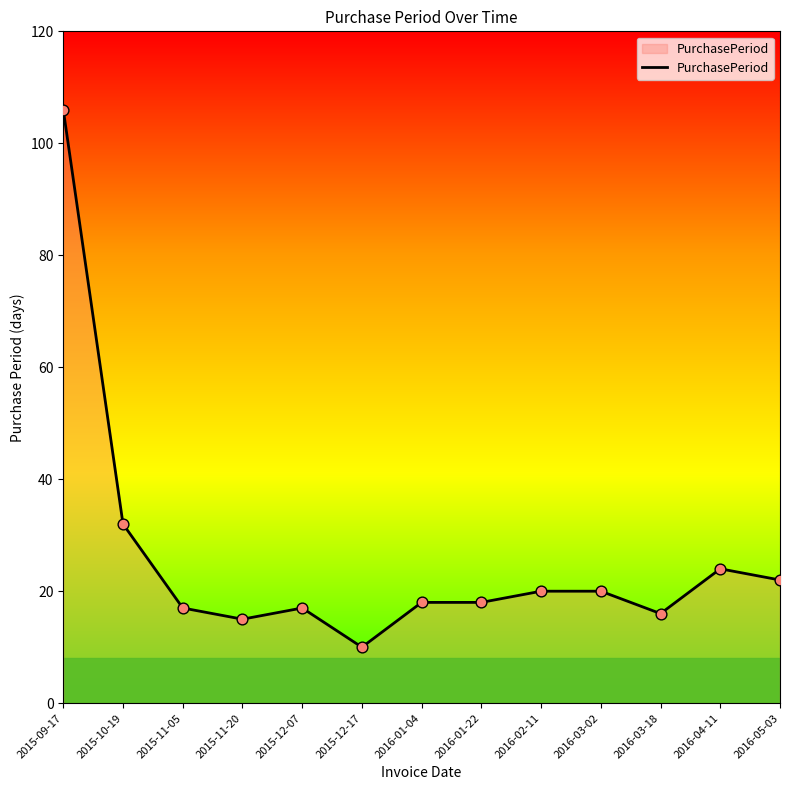

Between 2015-11-20 and 2016-05-03, which is larger?

2016-05-03